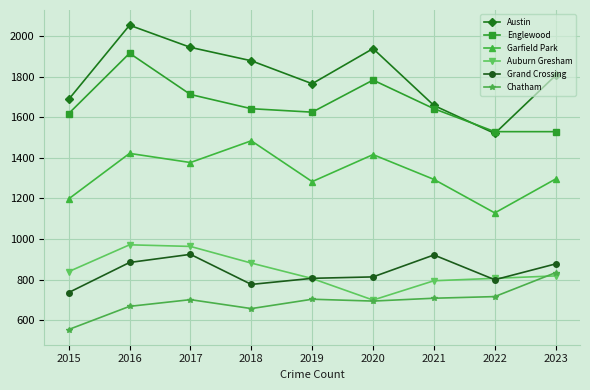

What are all the series names shown in the legend?

Austin, Englewood, Garfield Park, Auburn Gresham, Grand Crossing, Chatham